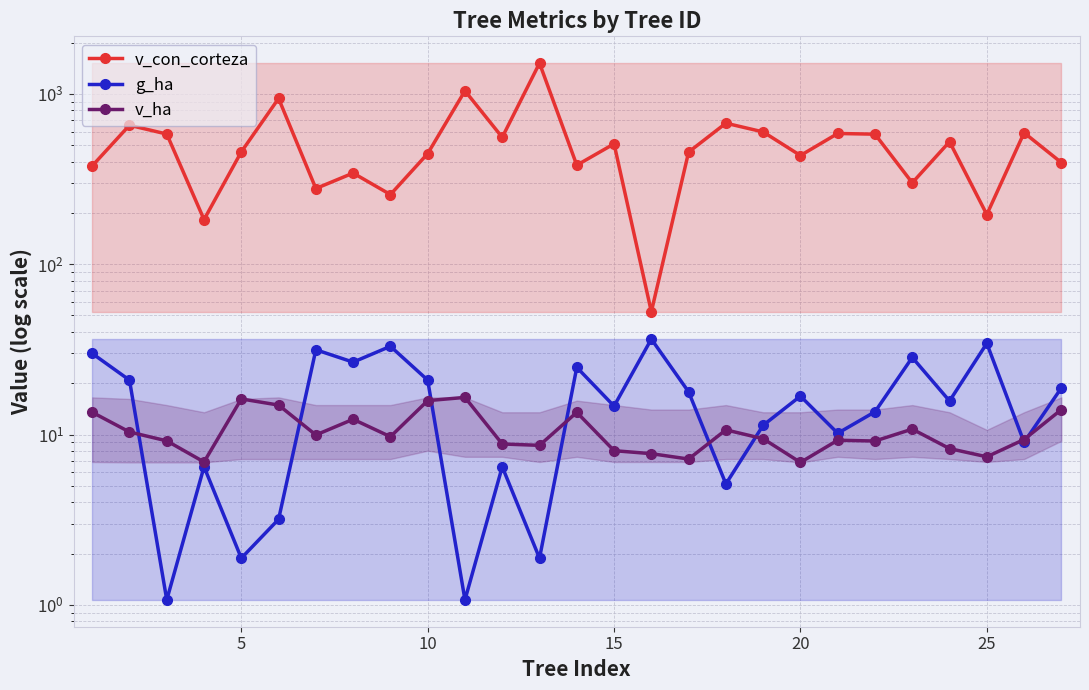

How many distinct data groups are displayed?

3